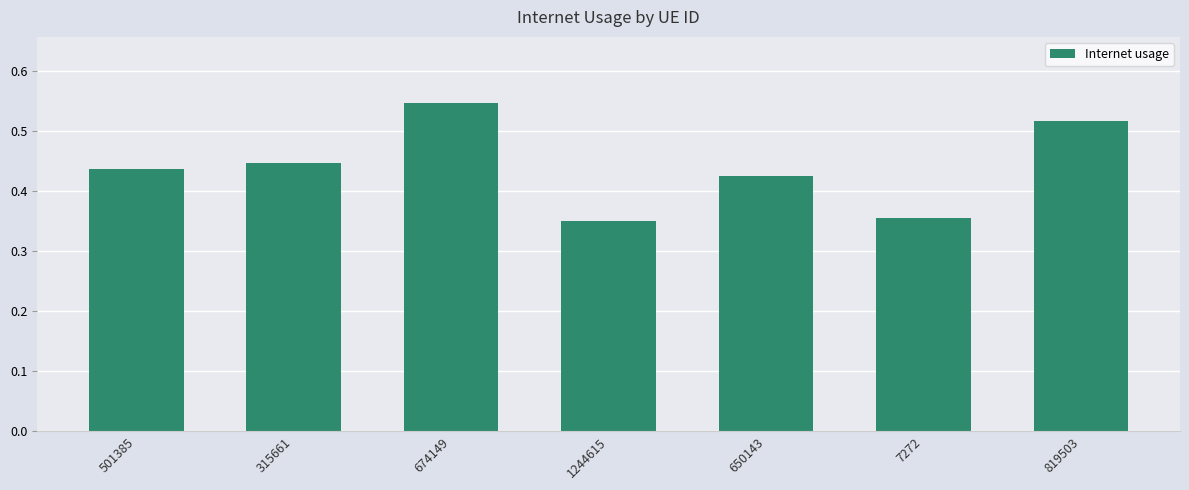

What is the difference between the values at 315661 and 7272?

0.1